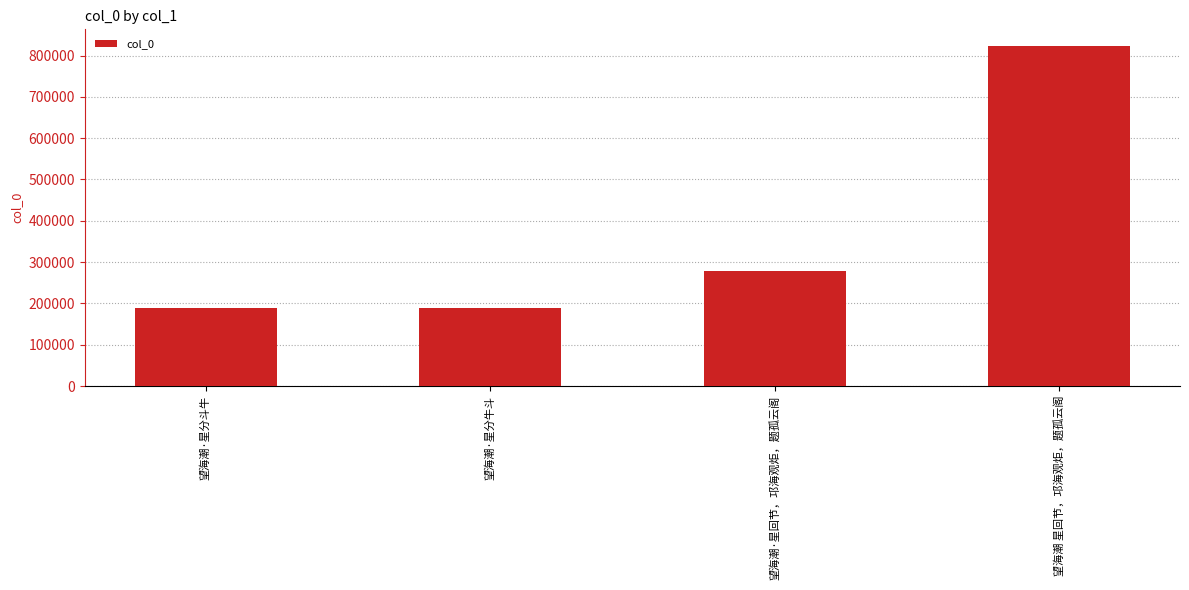

Where is the data nearest to the value 505999?

望海潮·星回节，邛海观炬，题孤云阁